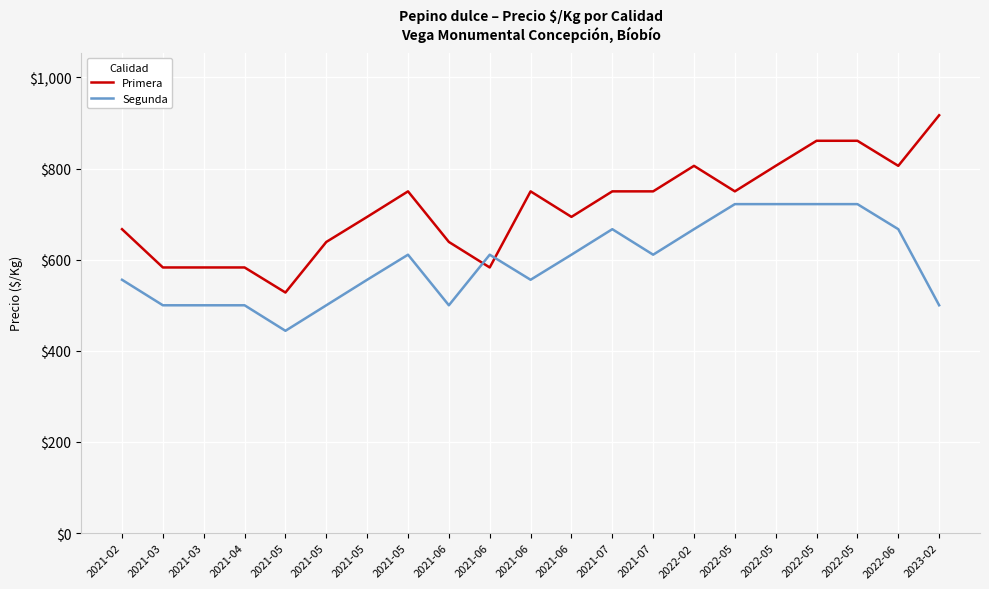

How many values in the Segunda series are below 611?

10